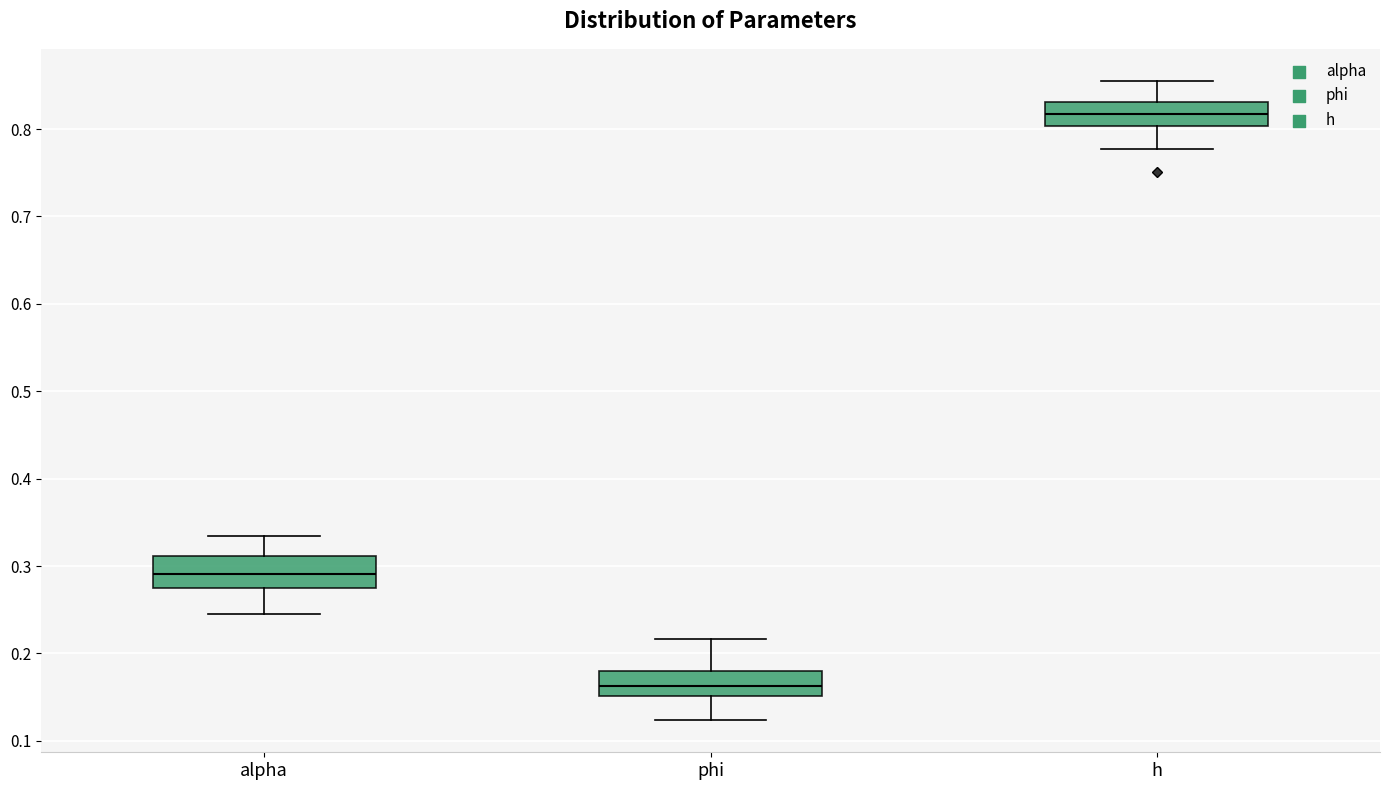

Where is the upper edge of the box for h on the y-axis? The values are not printed on the chart, so give them approximately, as read against the axis.

0.83